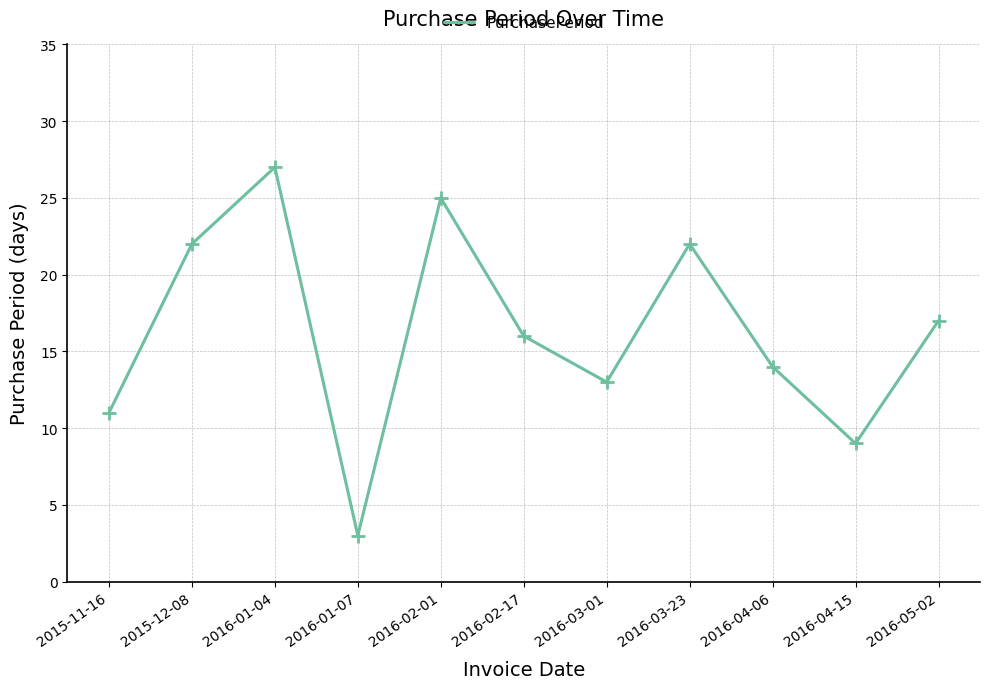

How many lines are shown in the chart?

1